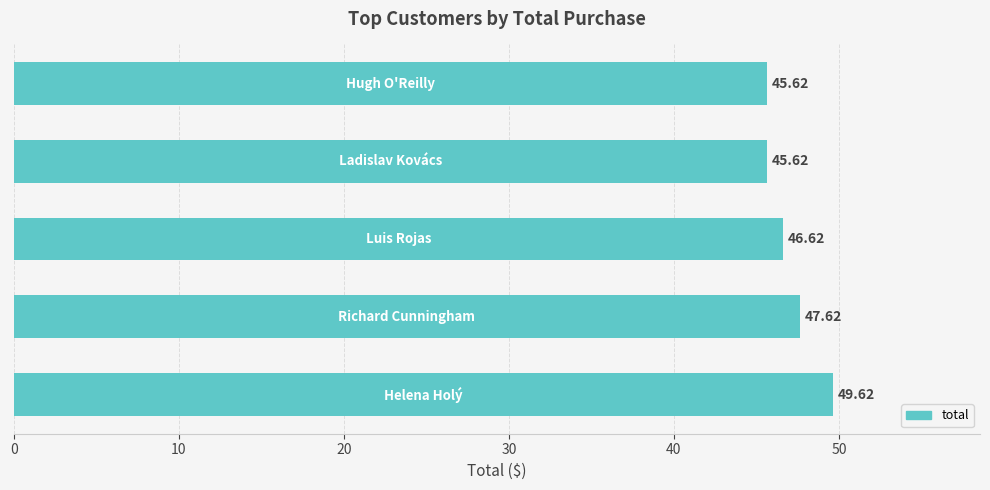

What is the difference between the maximum and minimum values?

4.0